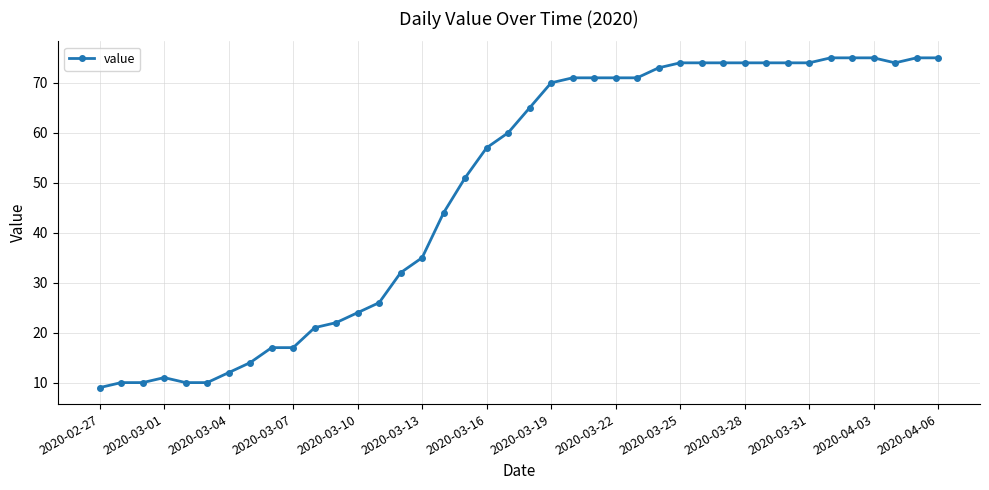

True or false: there are more than 0 points higher than both neighbors.

True